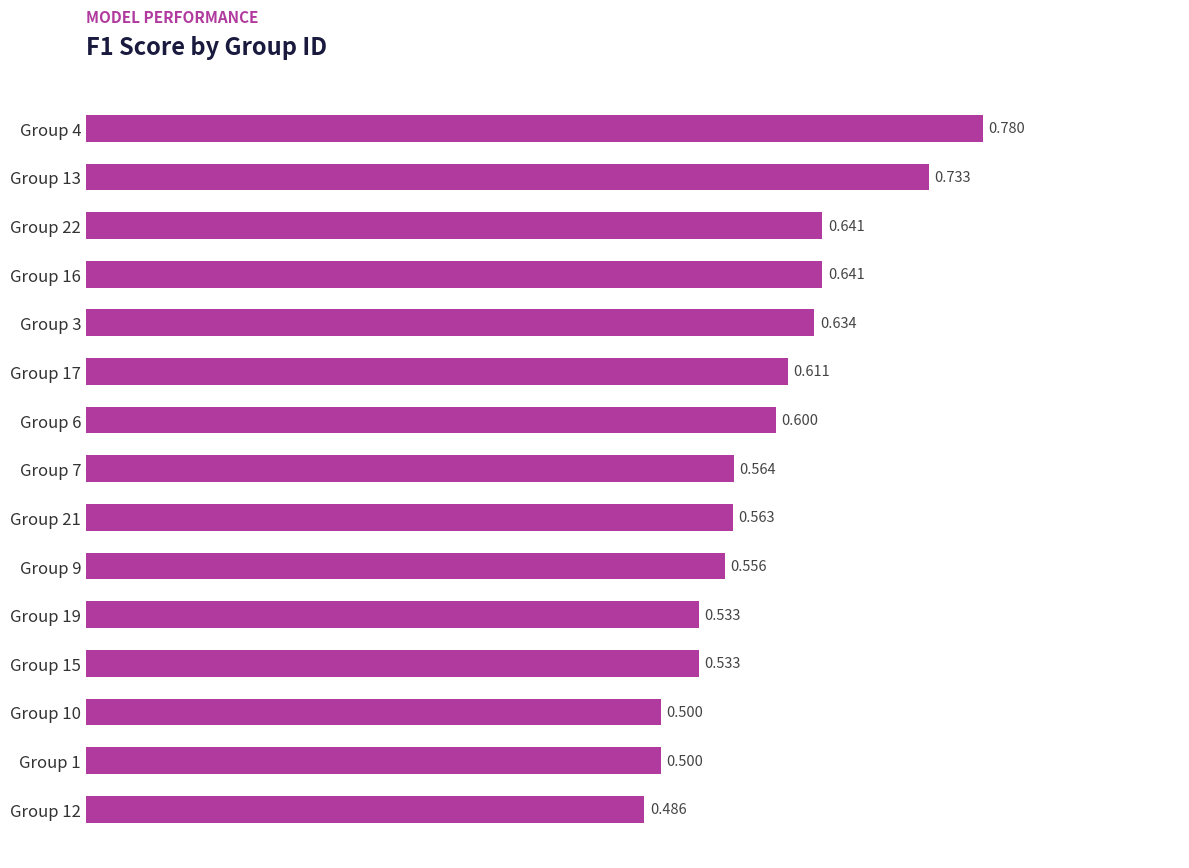

How many bars are there in total?

15